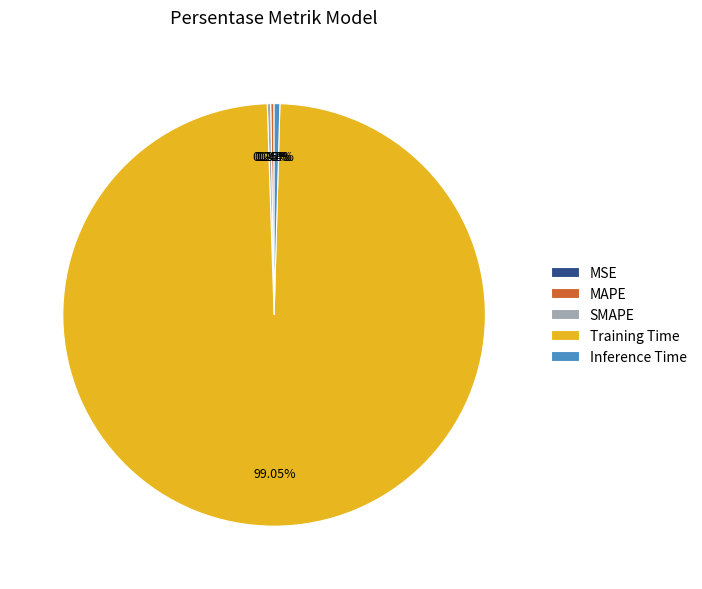

Does Training Time account for over 50% of the chart?

Yes